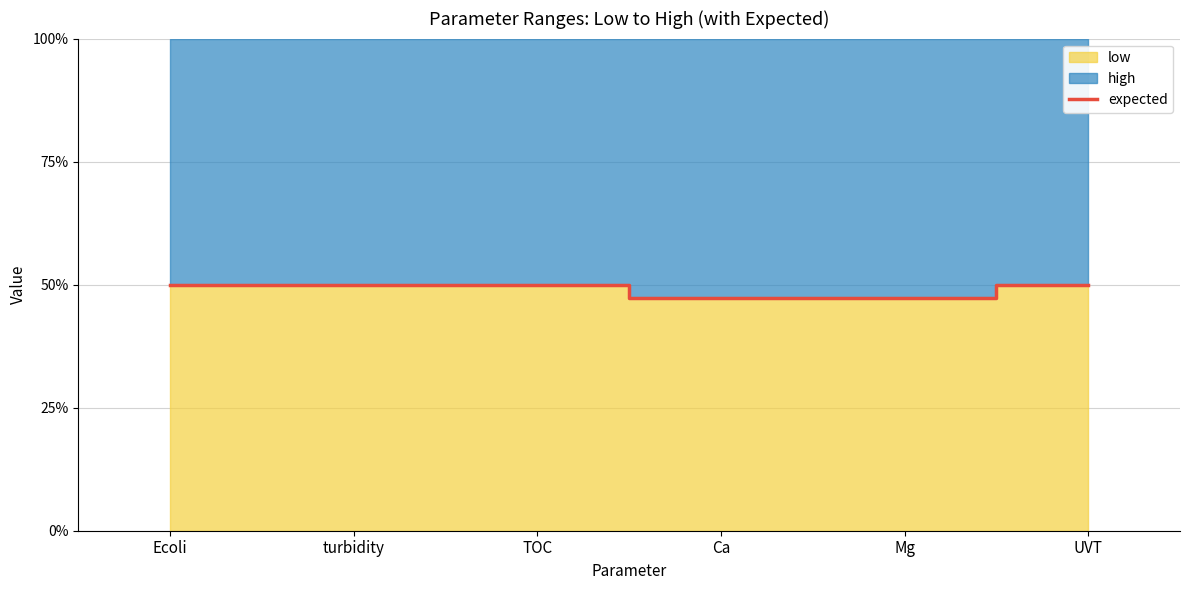

What is the difference between the values at turbidity and Ca?

2.6